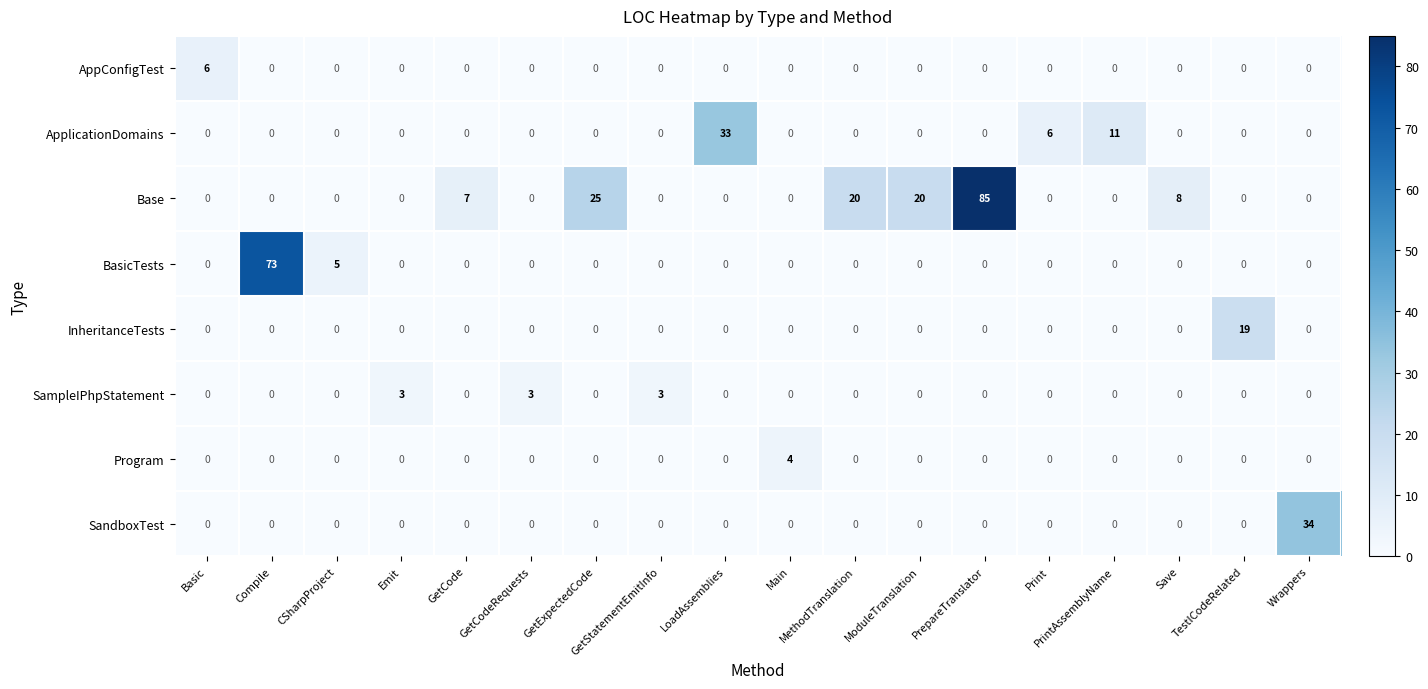

Which series has the largest range (max minus min)?

Base